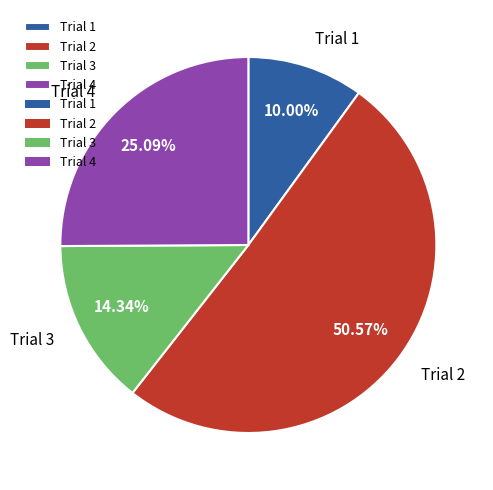

How many segments does this pie chart have?

4